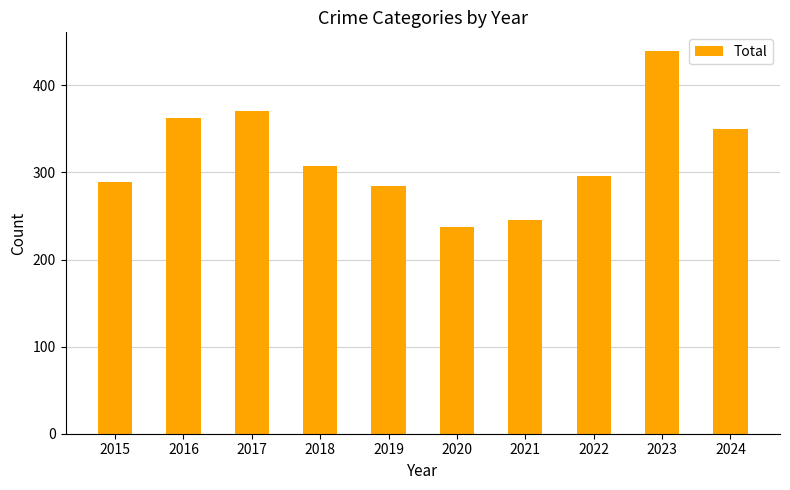

Reading right to left, what are all the values shown in this chart?

350	439	296	246	237	284	307	371	362	289